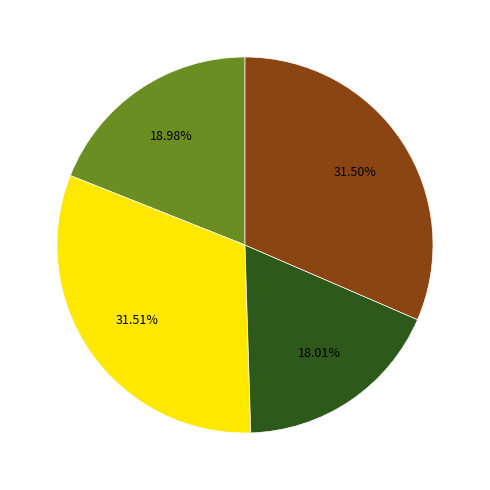

Does any single category account for the majority?

No